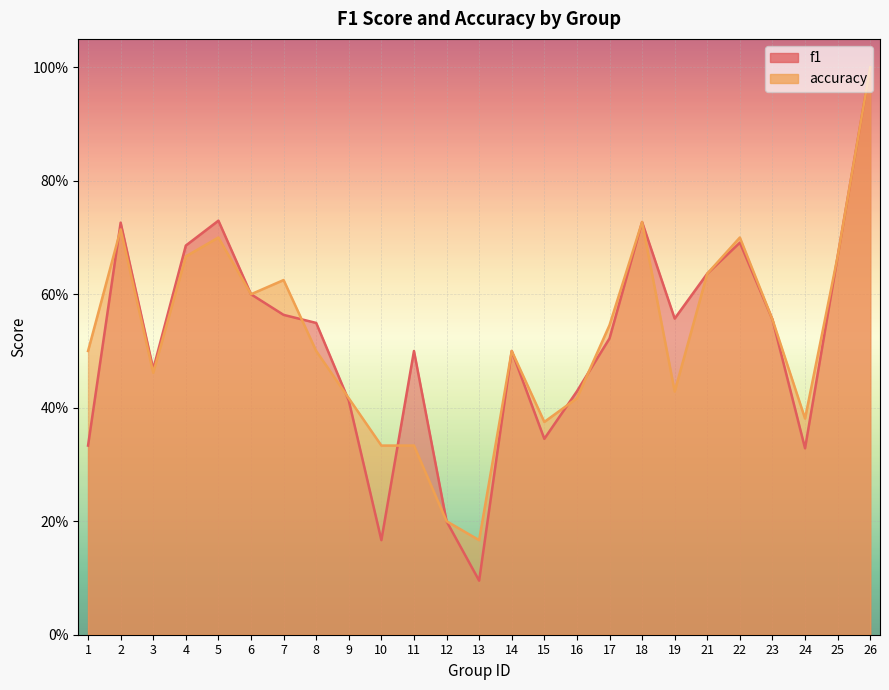

True or false: f1 has a value of 0.1 at 10.

False